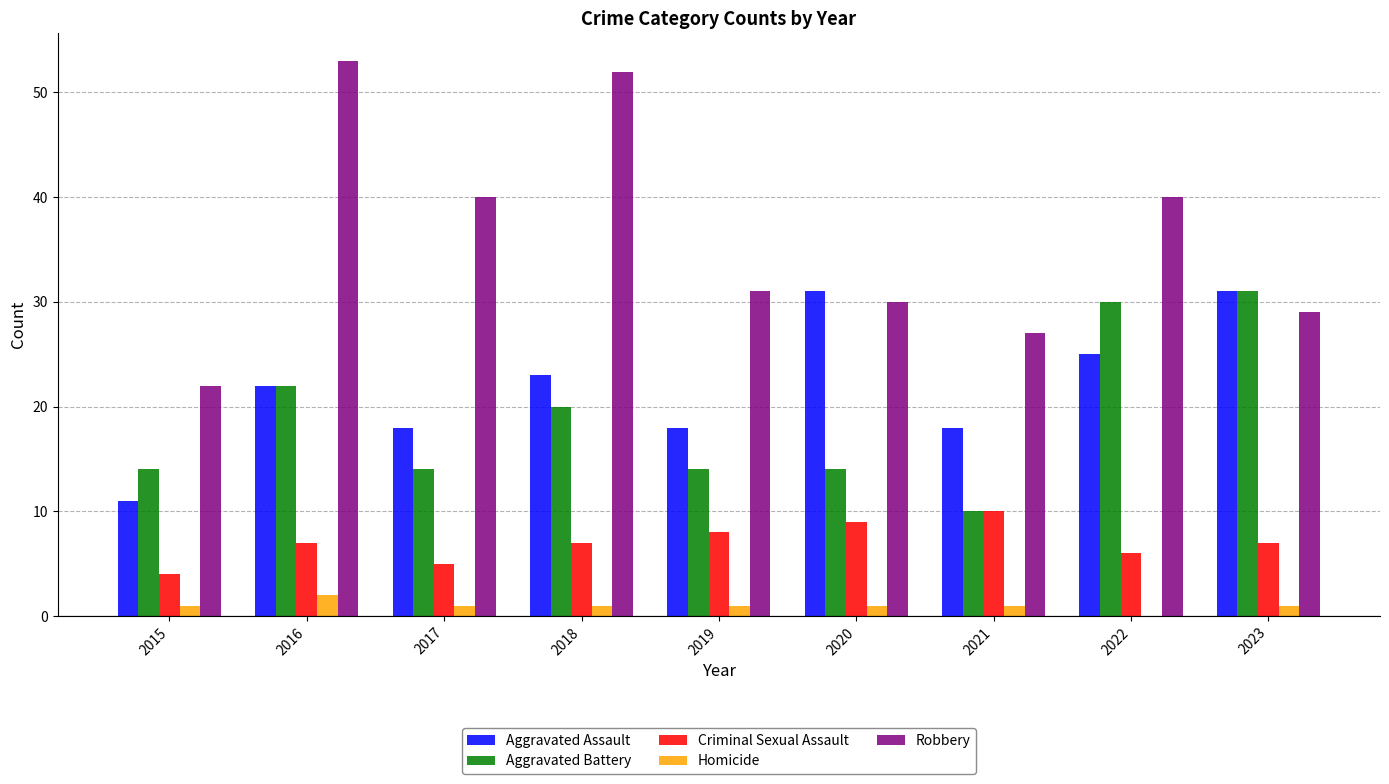

What is the highest value of the Robbery series?

53